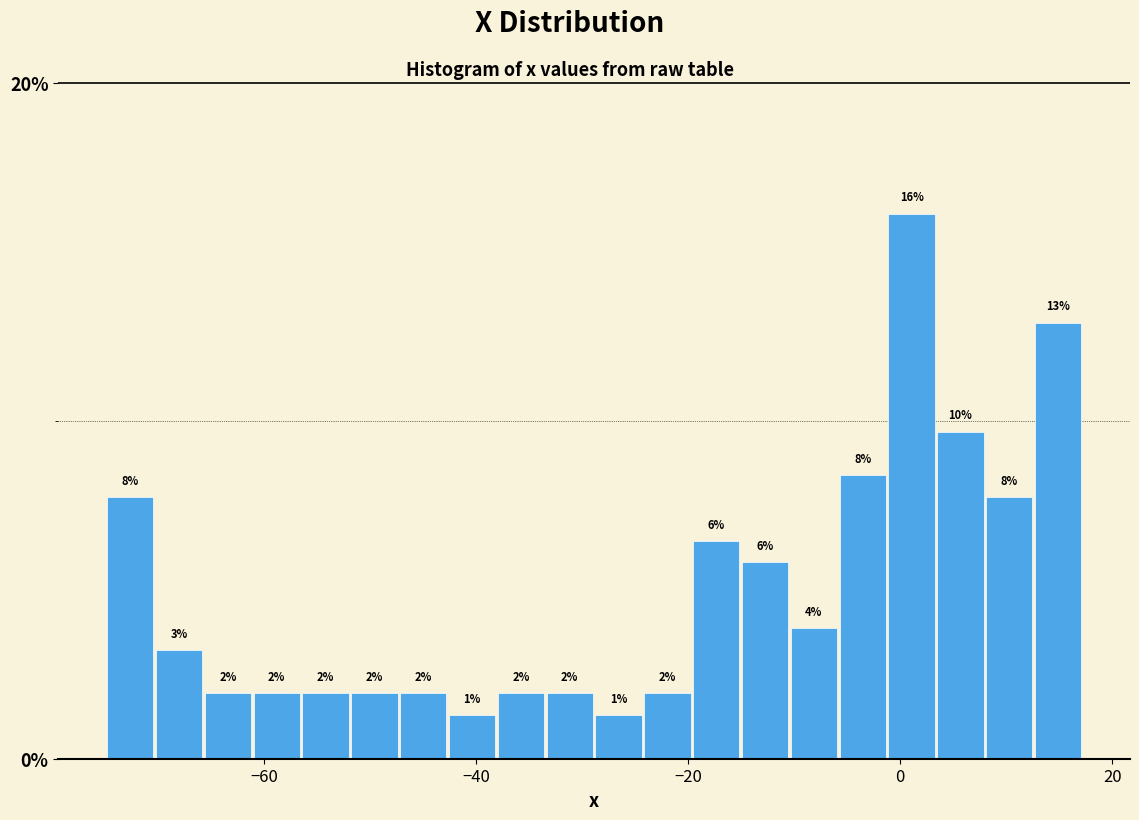

Around what value on the x-axis is the tallest bar? Give the approximate position of its centre, as read against the axis.

2